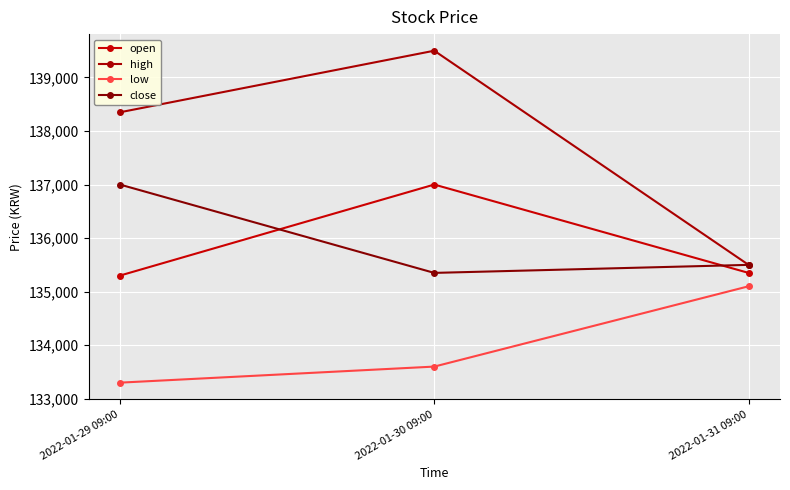

Which series changed the most between 2022-01-29 09:00 and 2022-01-31 09:00?

high